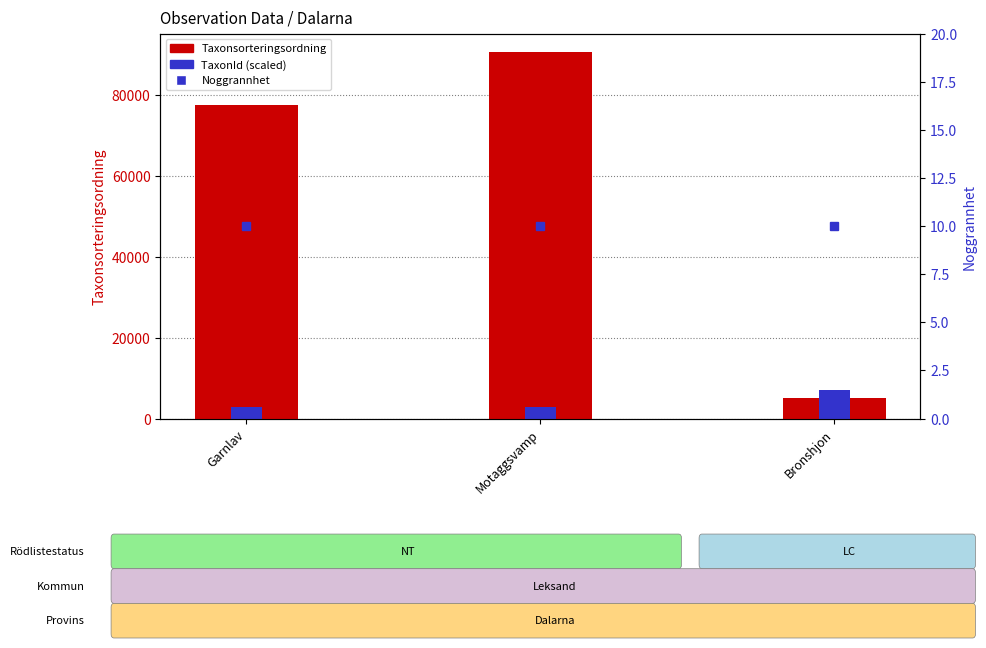

Is it true that Taxonsorteringsordning equals 103868.8 at Garnlav?

False